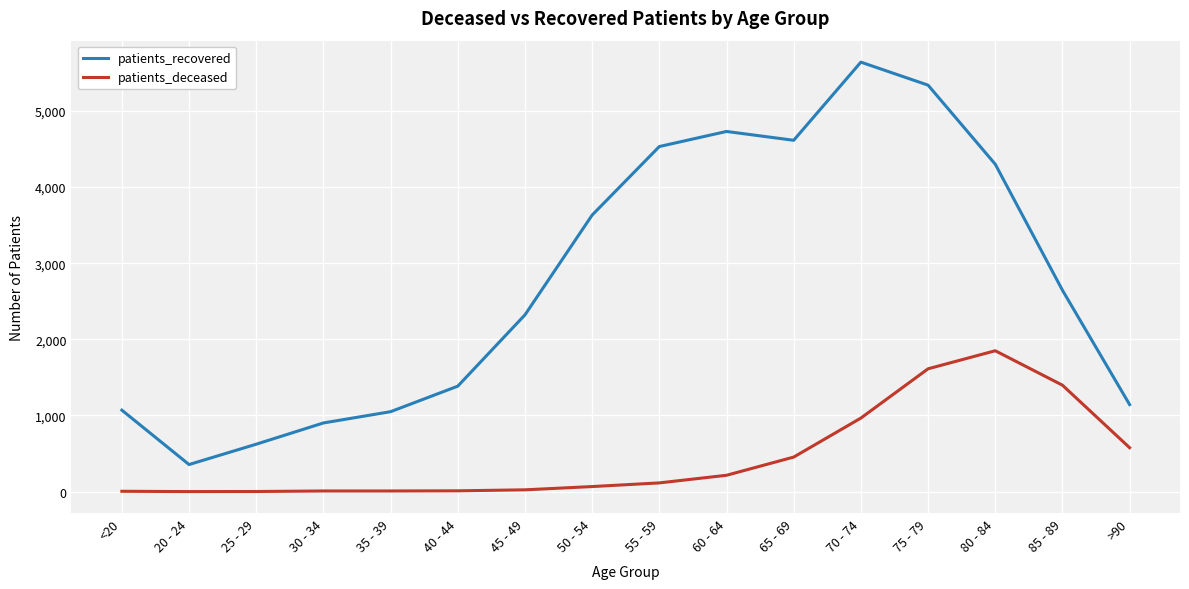

What is the average value of the patients_recovered series?

2767